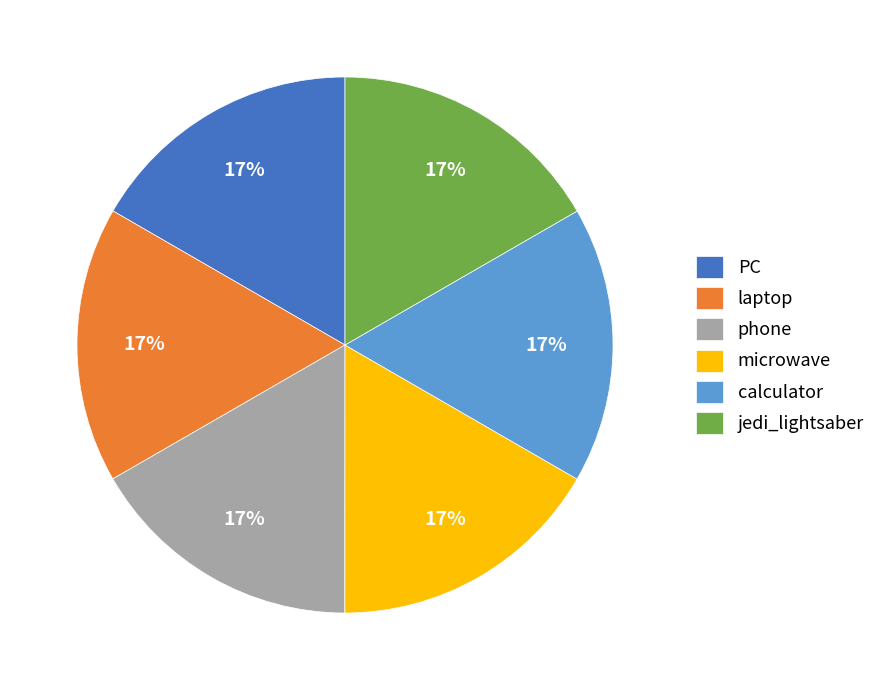

Does microwave represent more than half of the total?

No